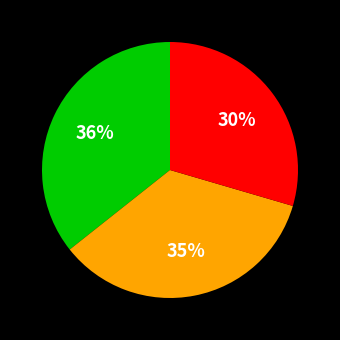

To the nearest percent, what is the difference between the largest and smallest slice percentages?

6%